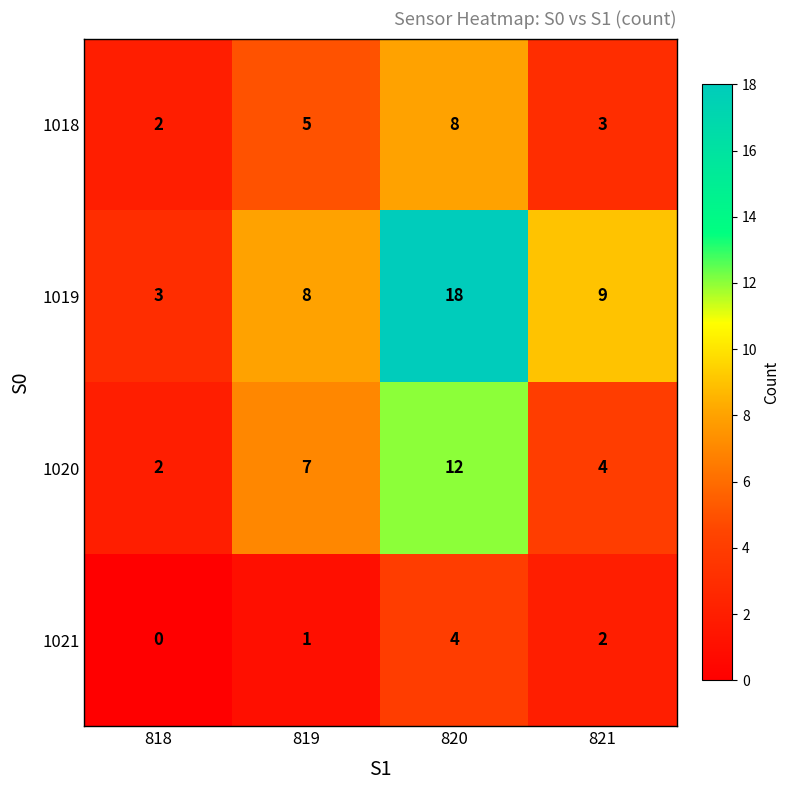

Reading right to left, transcribe all the data shown in this chart.

1018: 821=3	820=8	819=5	818=2
1019: 821=9	820=18	819=8	818=3
1020: 821=4	820=12	819=7	818=2
1021: 821=2	820=4	819=1	818=0